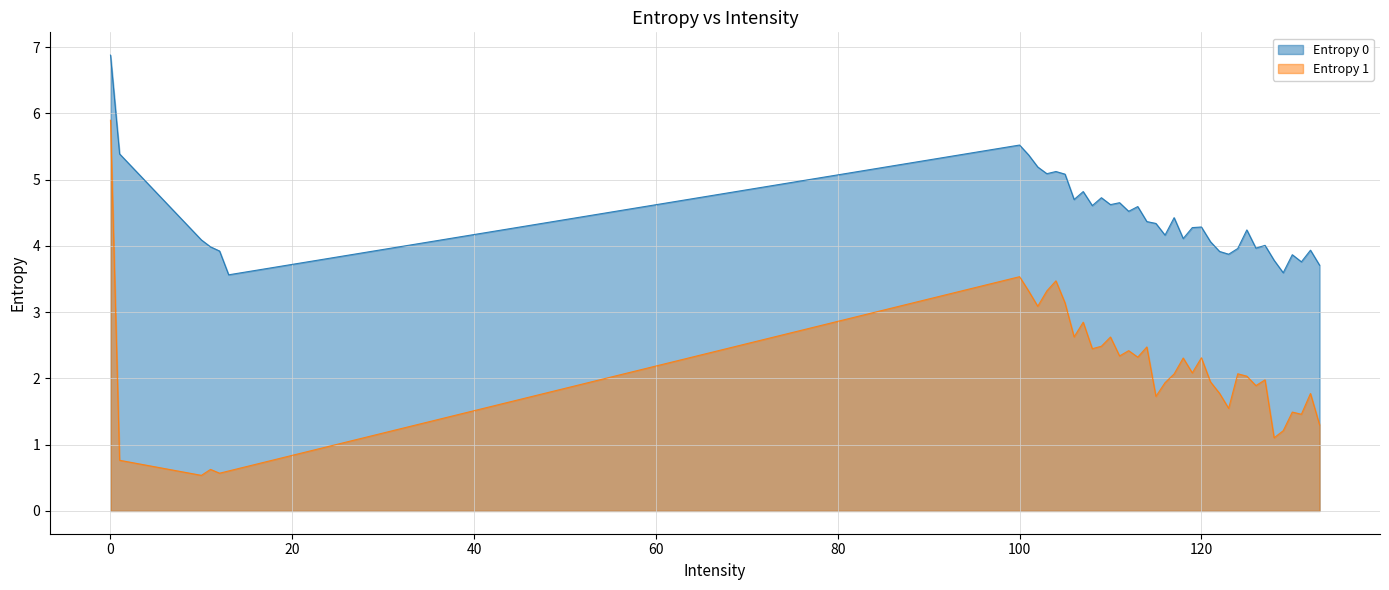

At how many categories does at least one series exceed 6?

1